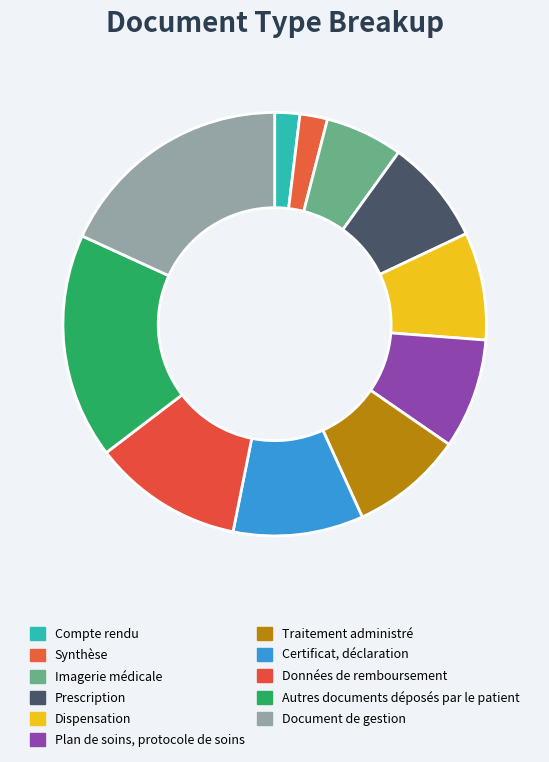

What is the change in value from Synthèse to Dispensation?

+32